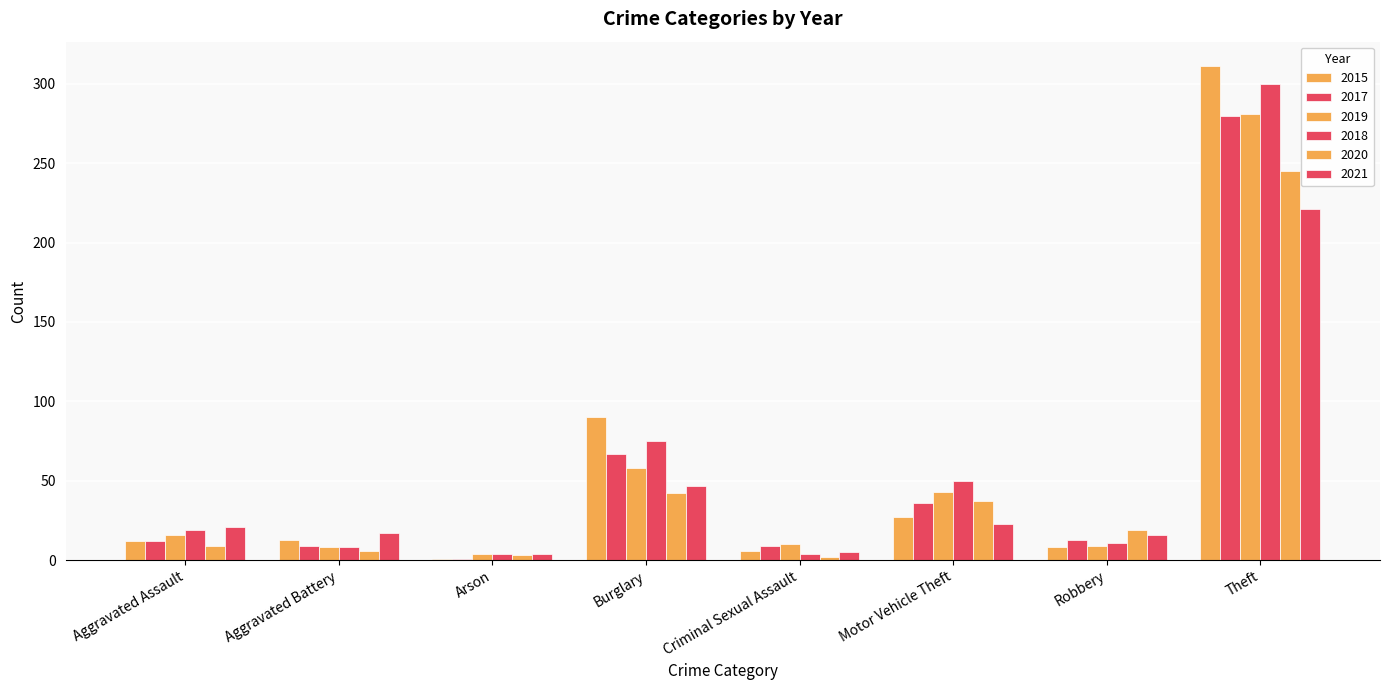

Count the number of categories in the chart.

8